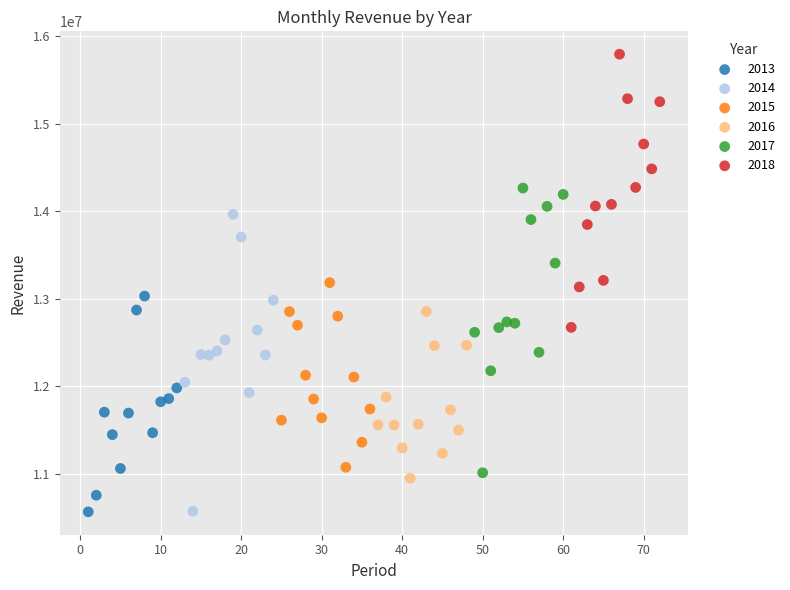

Which series has the widest spread of Y values?

2014